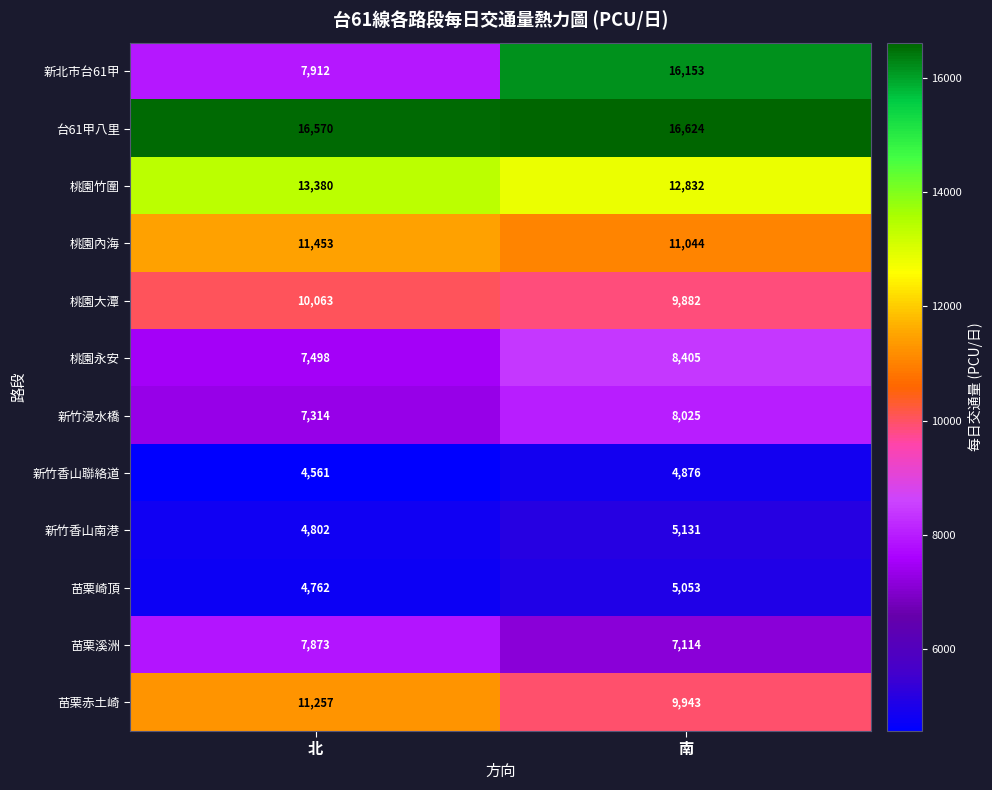

How many categories are shown in the chart?

2